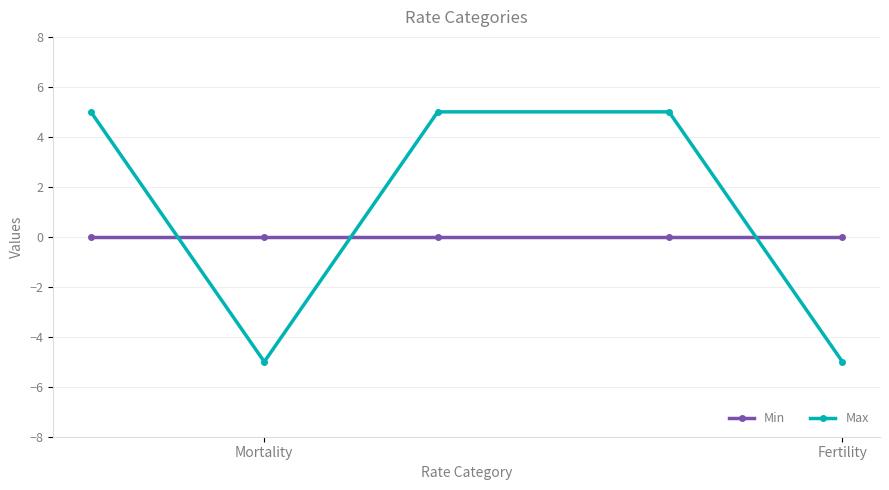

Is this an area chart (filled region under the line)?

No